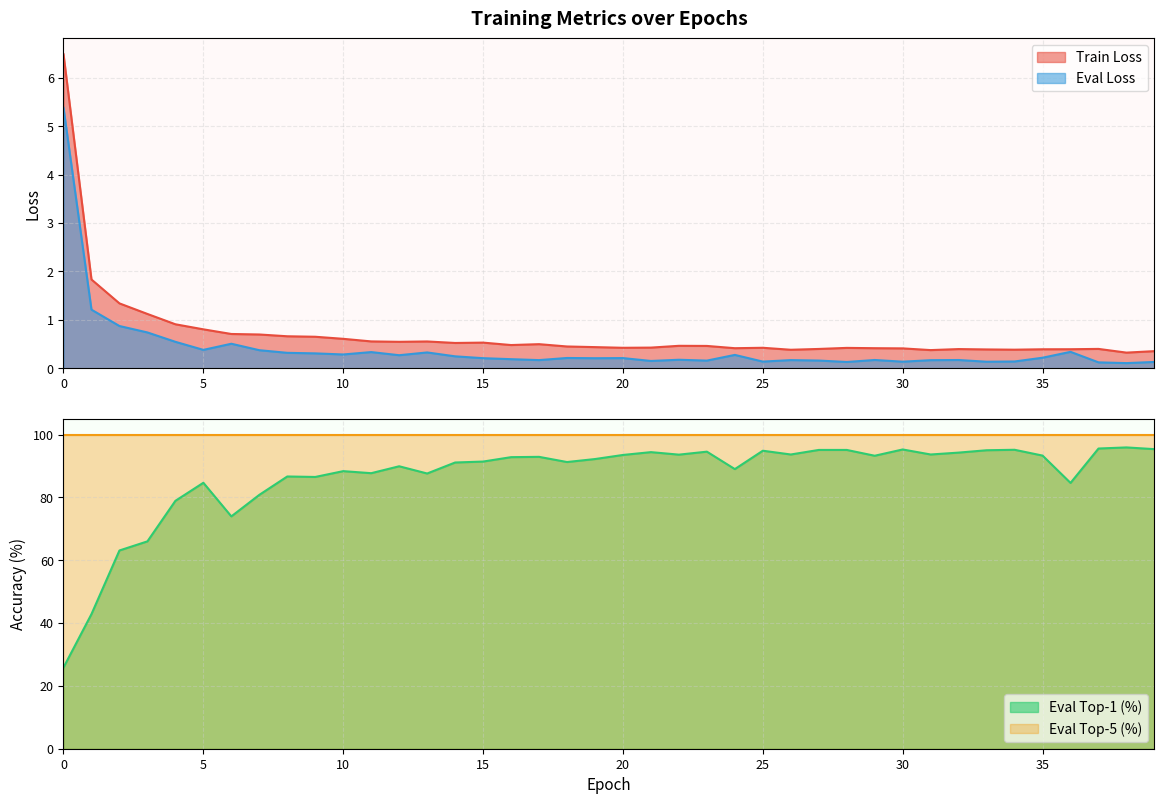

The train_loss series shows 0.8 at 5. True or false?

True